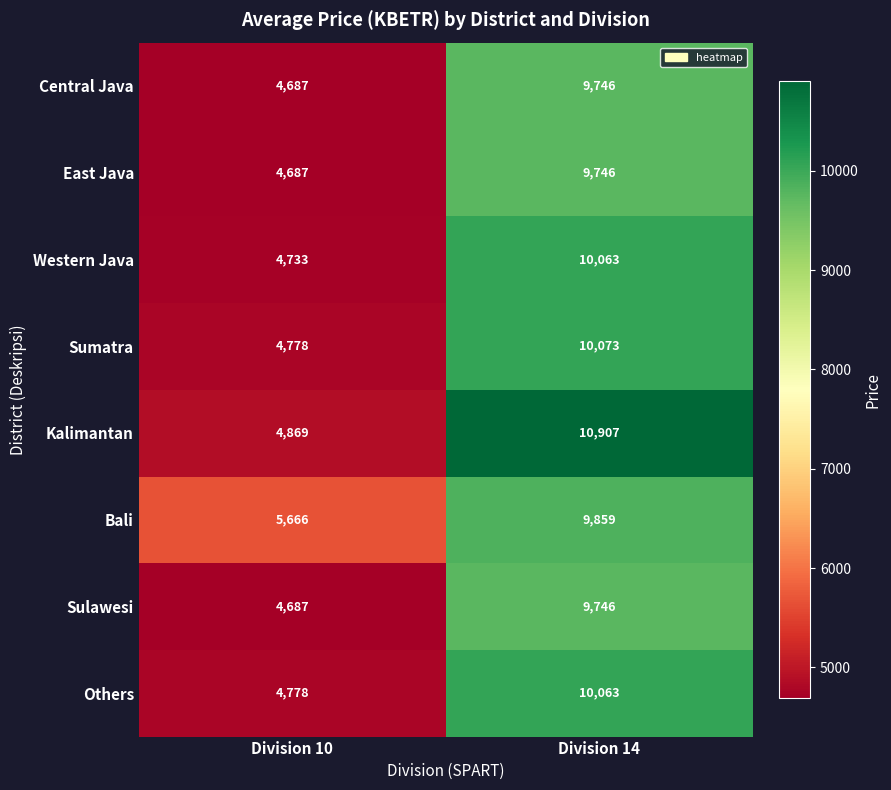

Which series has the largest total across all categories?

Kalimantan